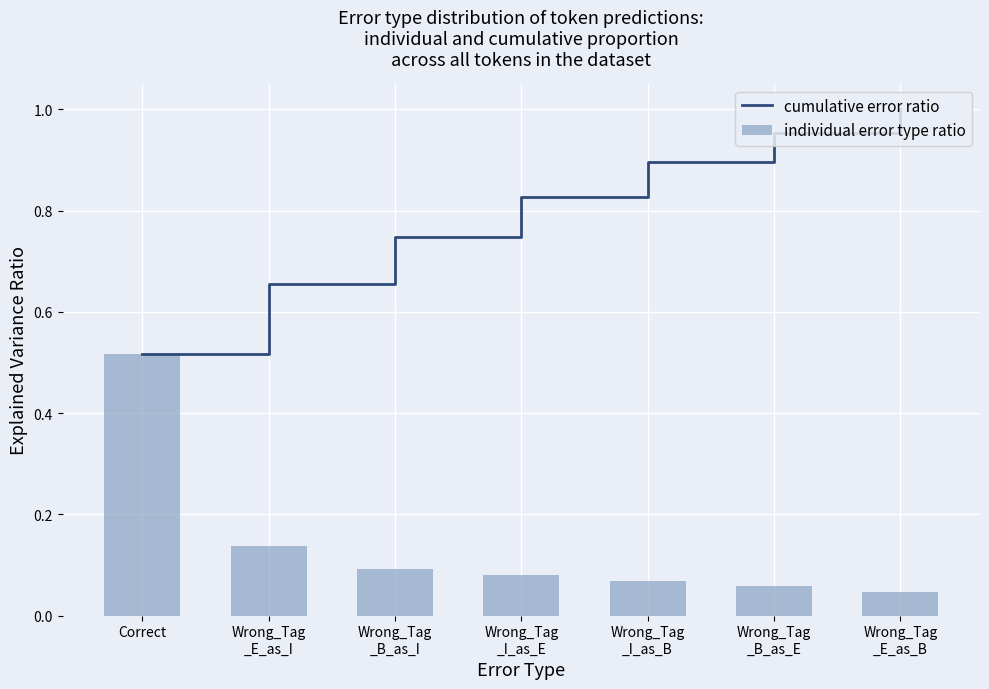

Which series has the largest range (max minus min)?

cumulative error ratio